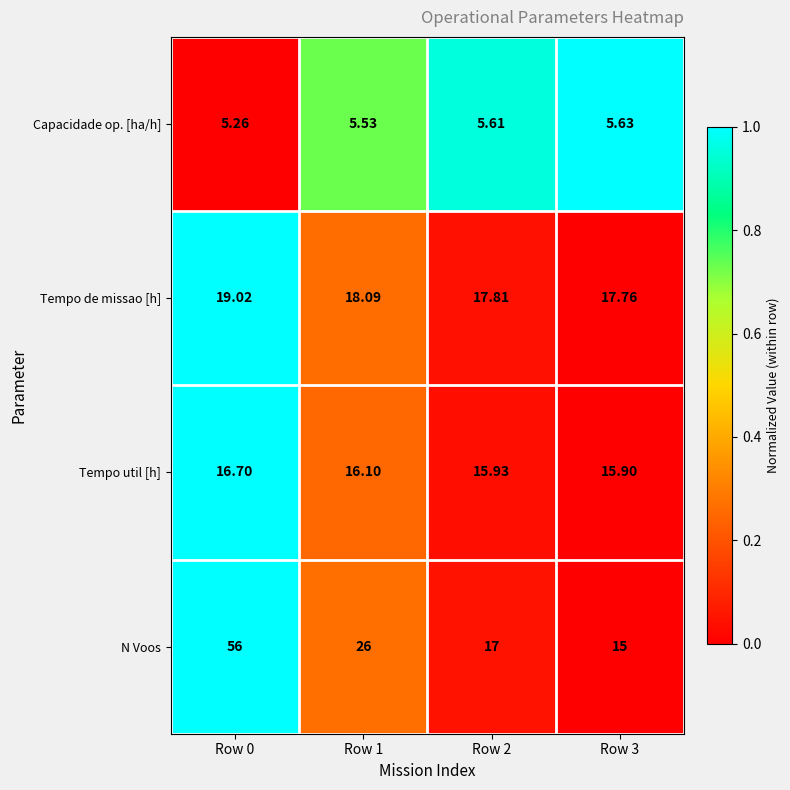

Which series has the largest total across all categories?

N Voos